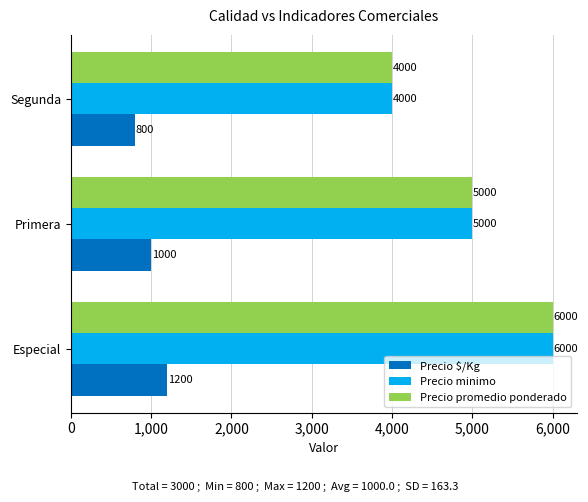

List the labels in order of Precio $/Kg value, largest first.

Especial, Primera, Segunda